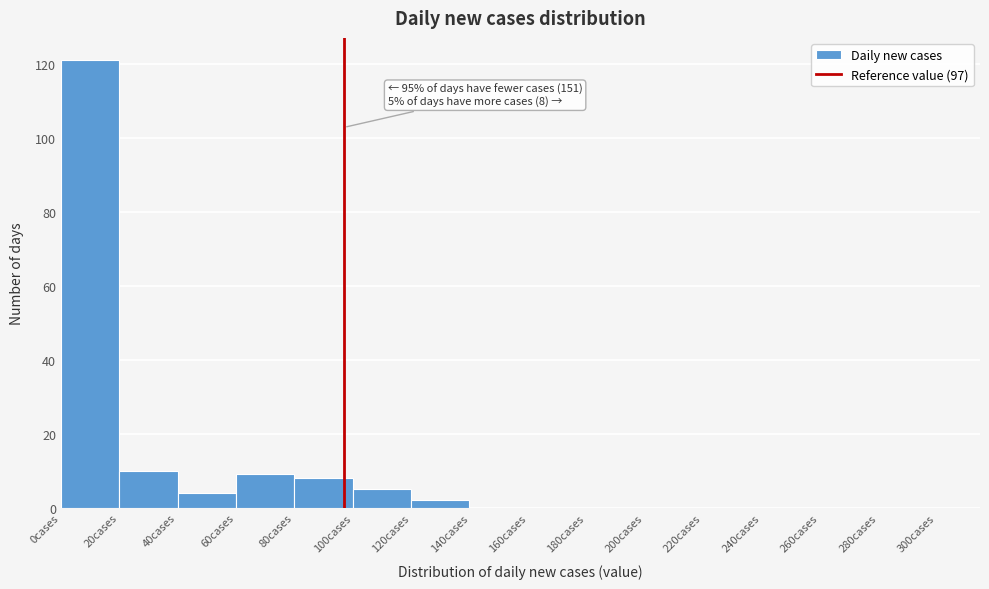

Over which range of the x-axis is the bar tallest?

0 to 20